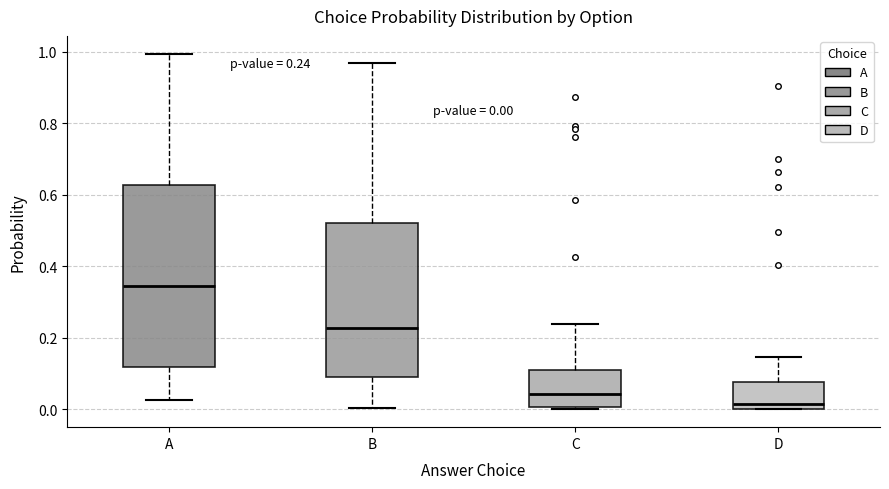

Comparing the boxes themselves (not the whiskers), which one is the tallest?

A